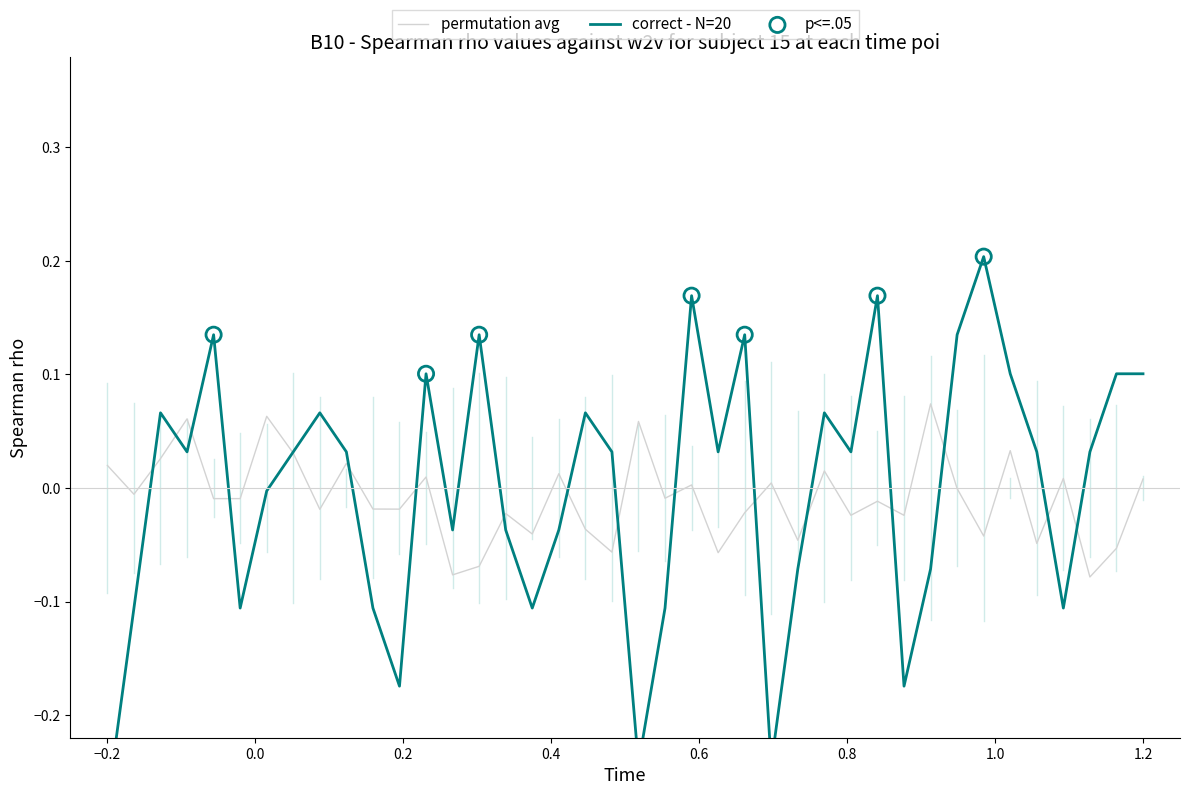

Between 14 and 3, which is larger?

3